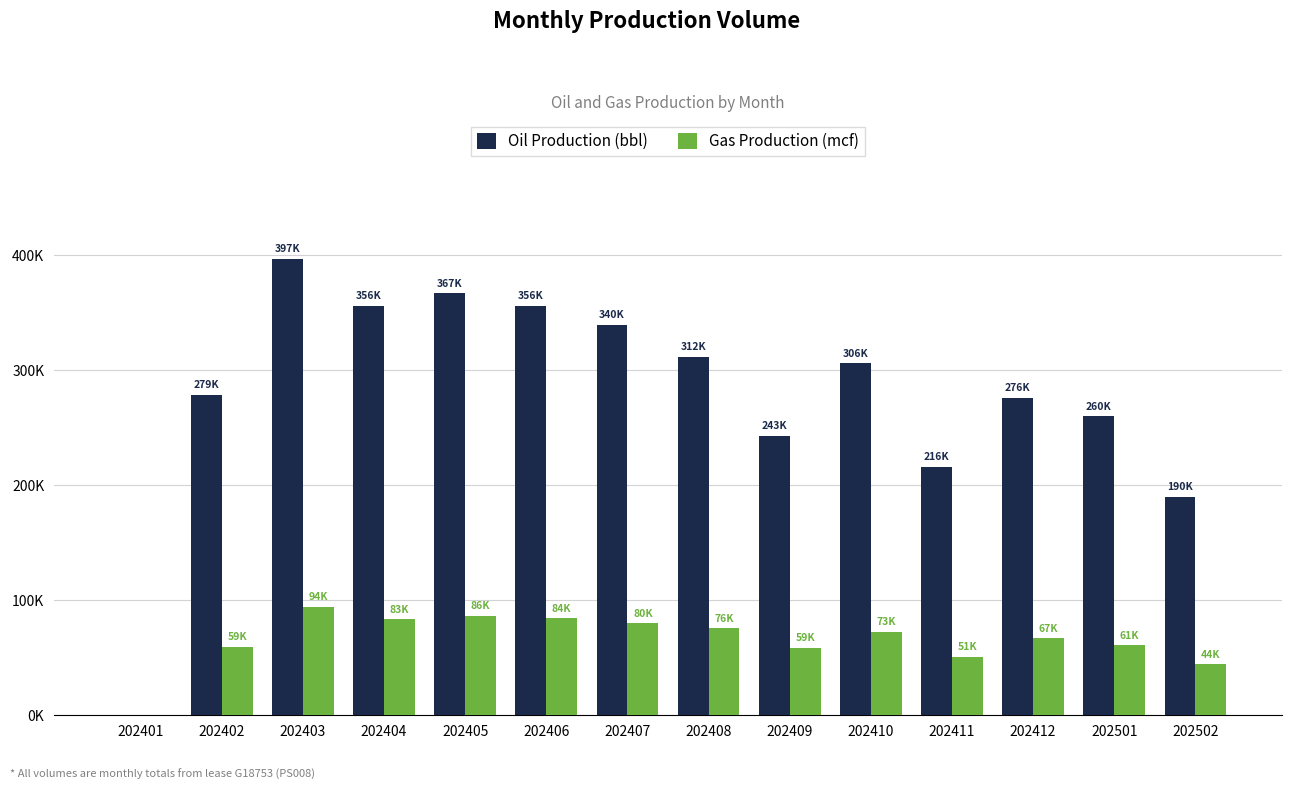

What is the difference between the Gas Production (mcf) values at 202410 and 202412?

5613